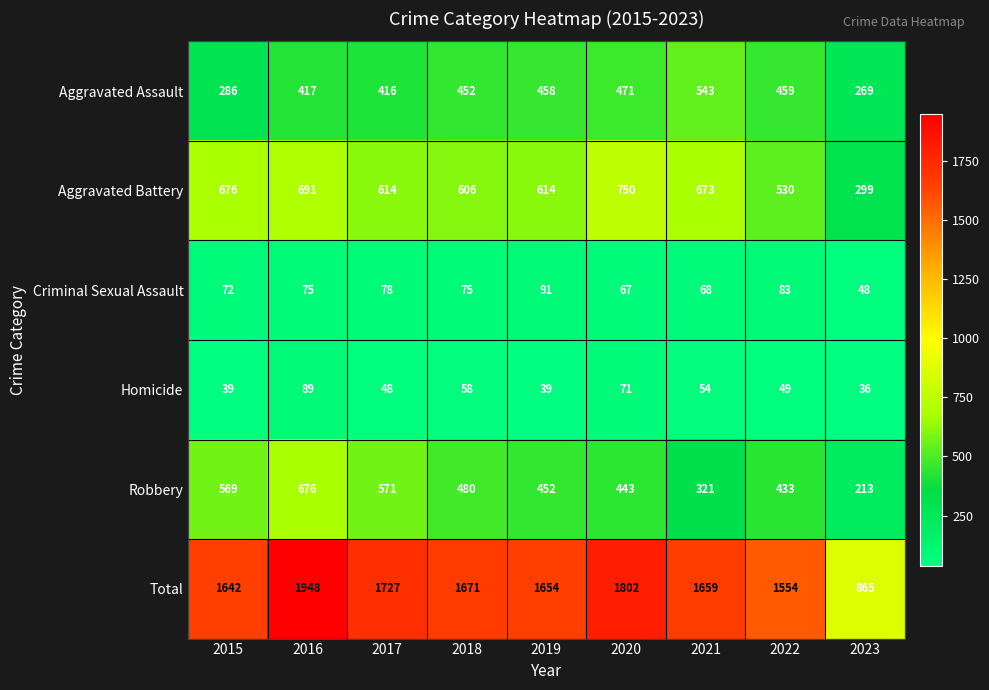

Which series has the largest total across all categories?

Total